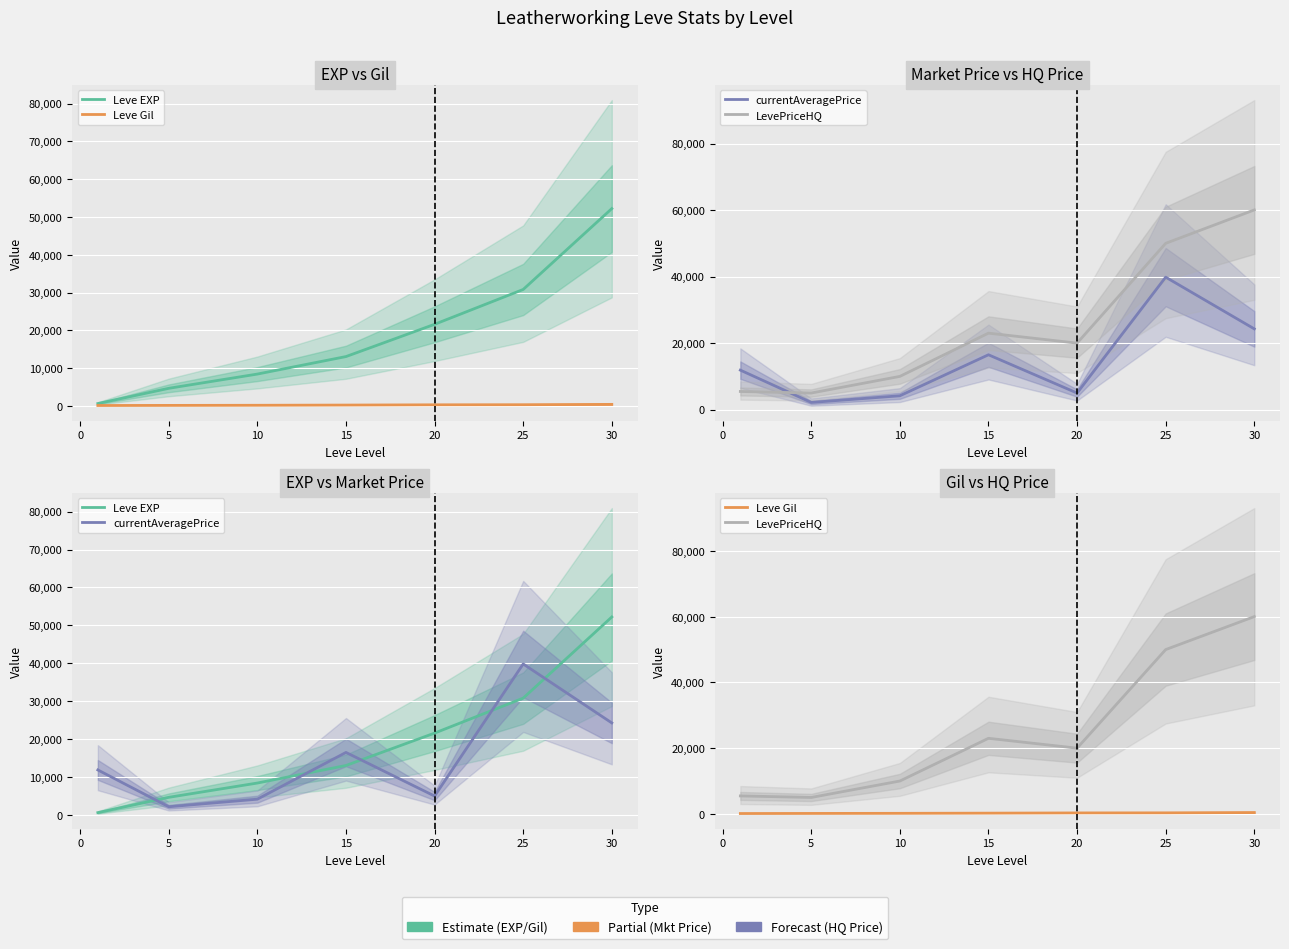

How many lines are shown in the chart?

4